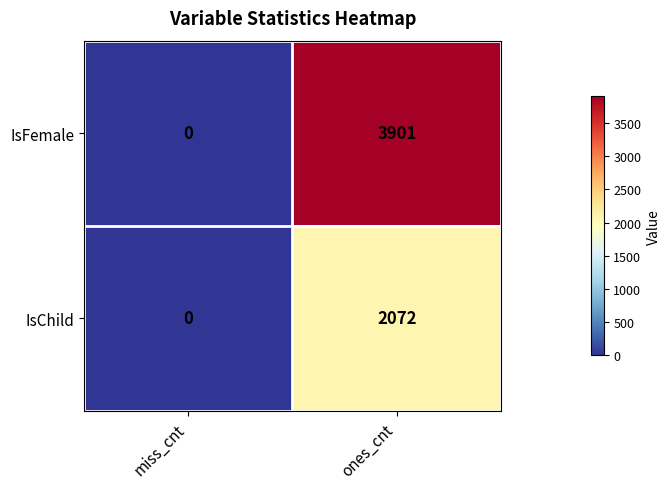

How many series are shown in this chart?

2